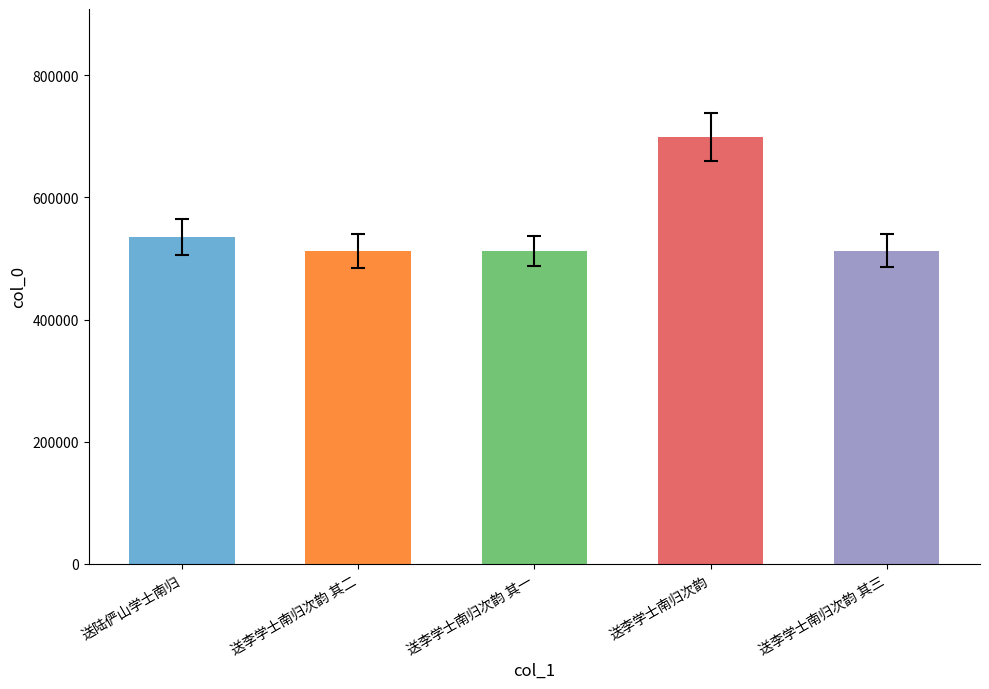

Which category has the highest value across all series?

送李学士南归次韵